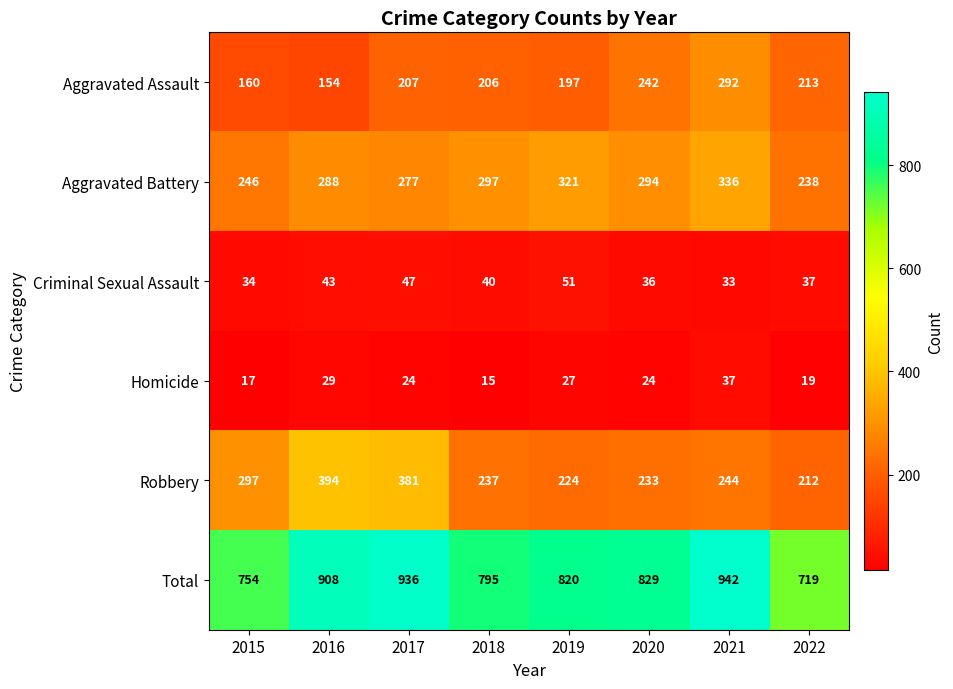

At which category does the chart reach its peak across all series?

2021